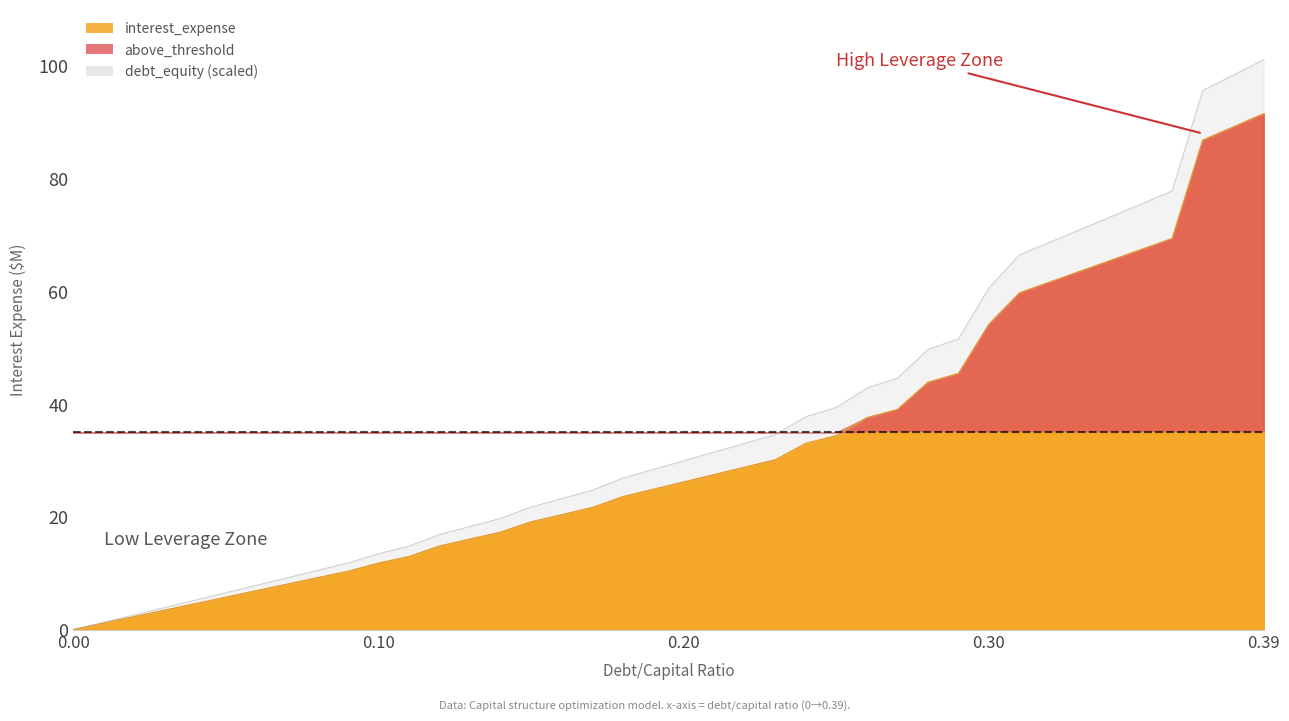

Where is interest_expense nearest to the value 45?

0.29